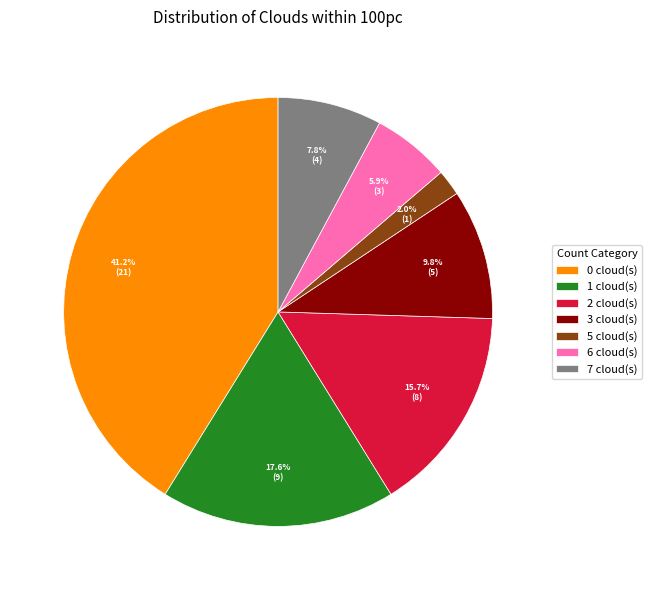

Which slice is the largest?

0 cloud(s)